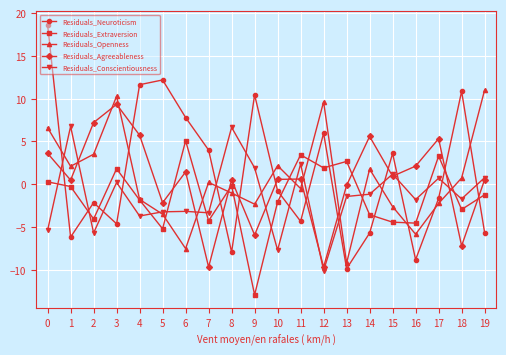

How many interior local peaks does the Residuals_Extraversion series have?

6